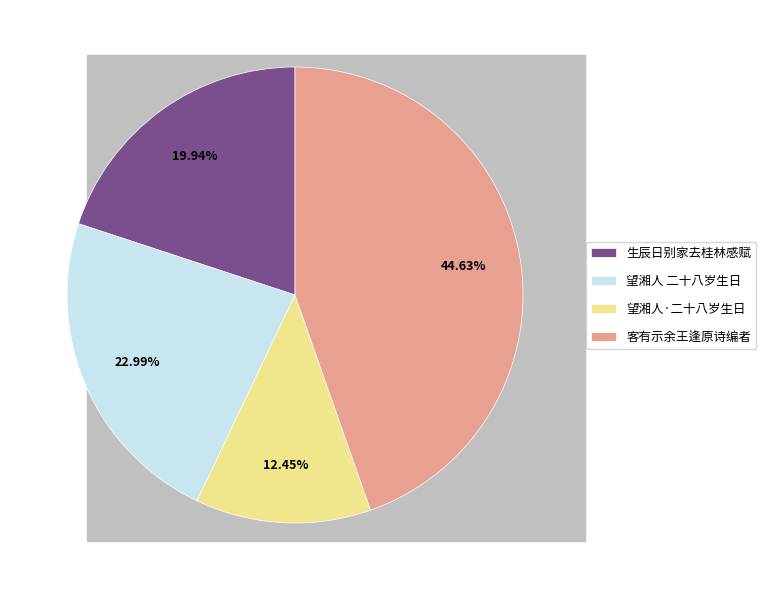

Combined, do 生辰日别家去桂林感赋 and 望湘人·二十八岁生日 account for over 50%?

No